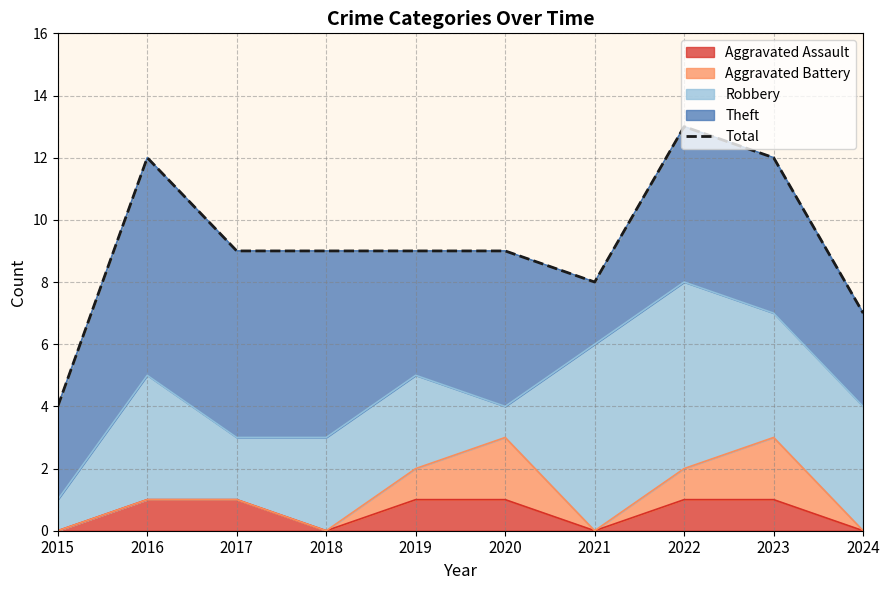

What is the average value?

9